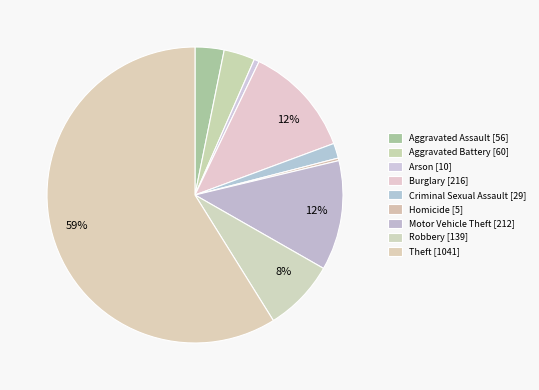

Rank the categories by value from highest to lowest.

Theft, Burglary, Motor Vehicle Theft, Robbery, Aggravated Battery, Aggravated Assault, Criminal Sexual Assault, Arson, Homicide